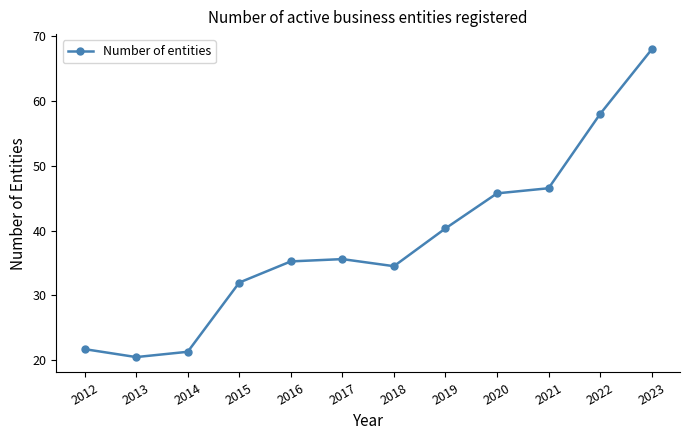

Reading right to left, extract all data points from this chart.

68.0	58.0	46.5	45.7	40.3	34.5	35.6	35.2	32.0	21.3	20.4	21.7